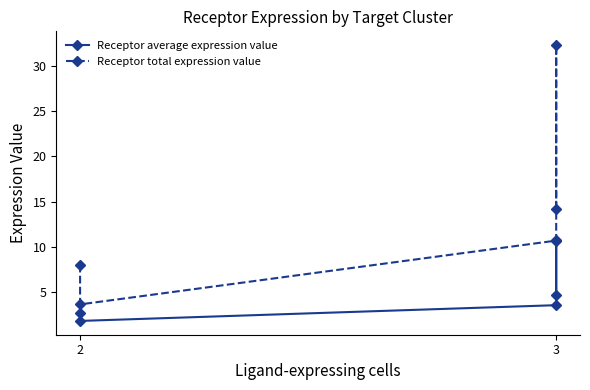

Is this an area chart (filled region under the line)?

No